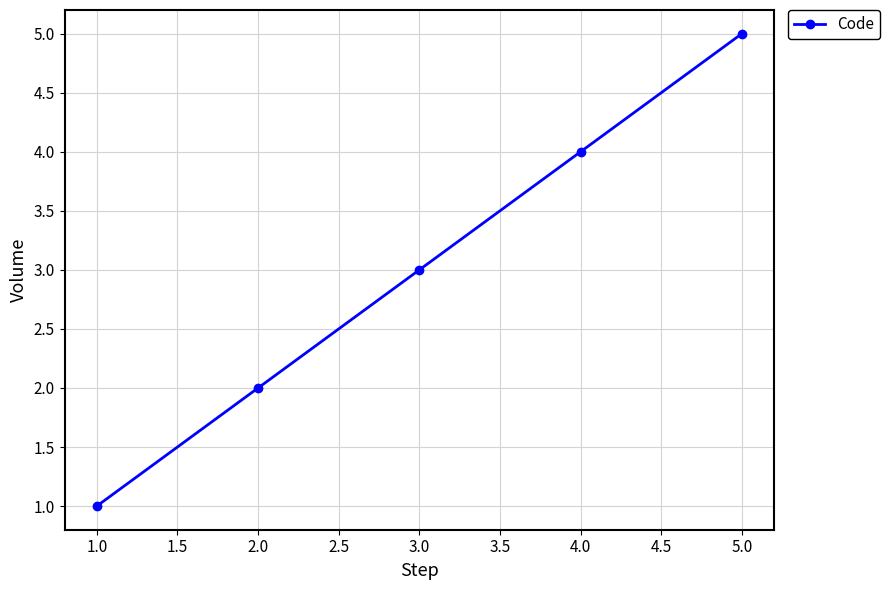

At which label is the value closest to 3?

3.0